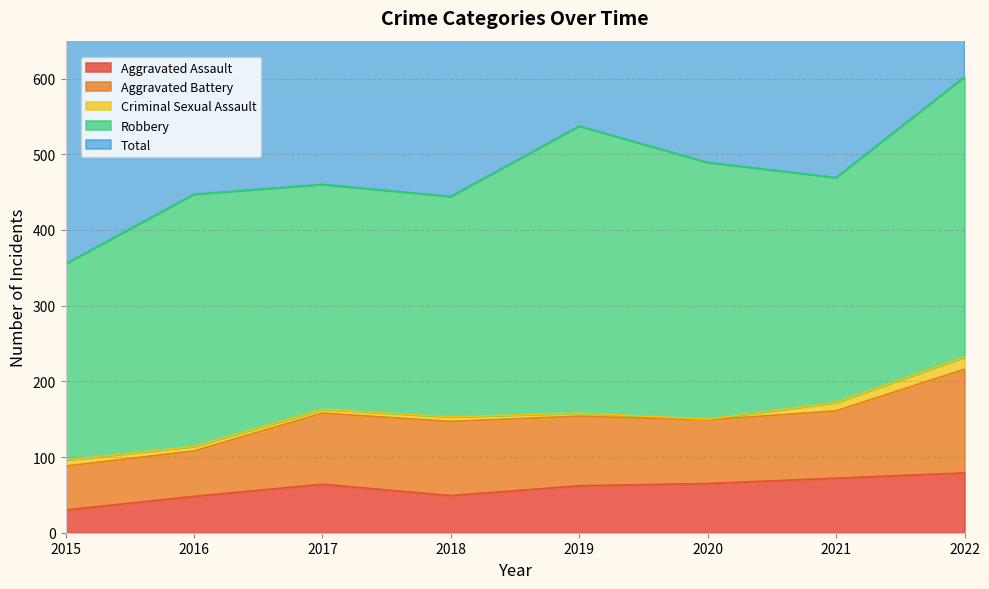

Is it true that Aggravated Assault equals 46 at 2015?

False